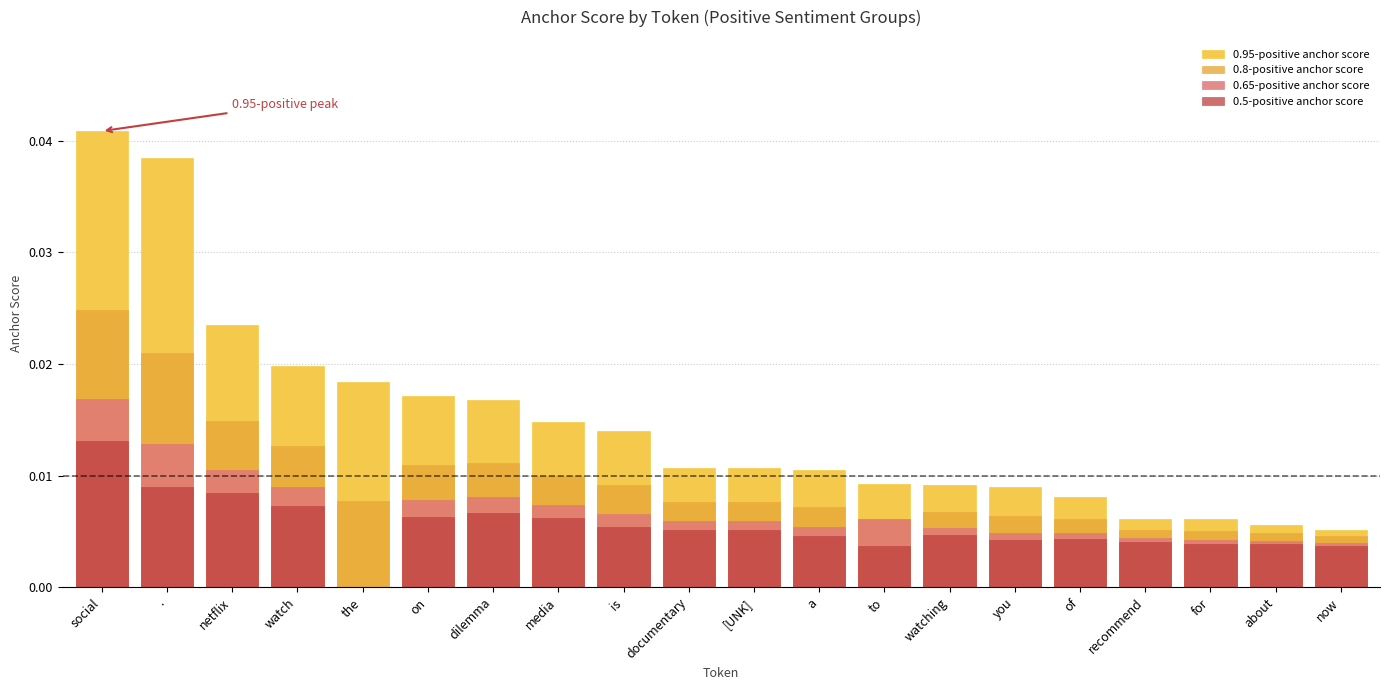

How many positive values does the 0.5-positive anchor score series have?

19